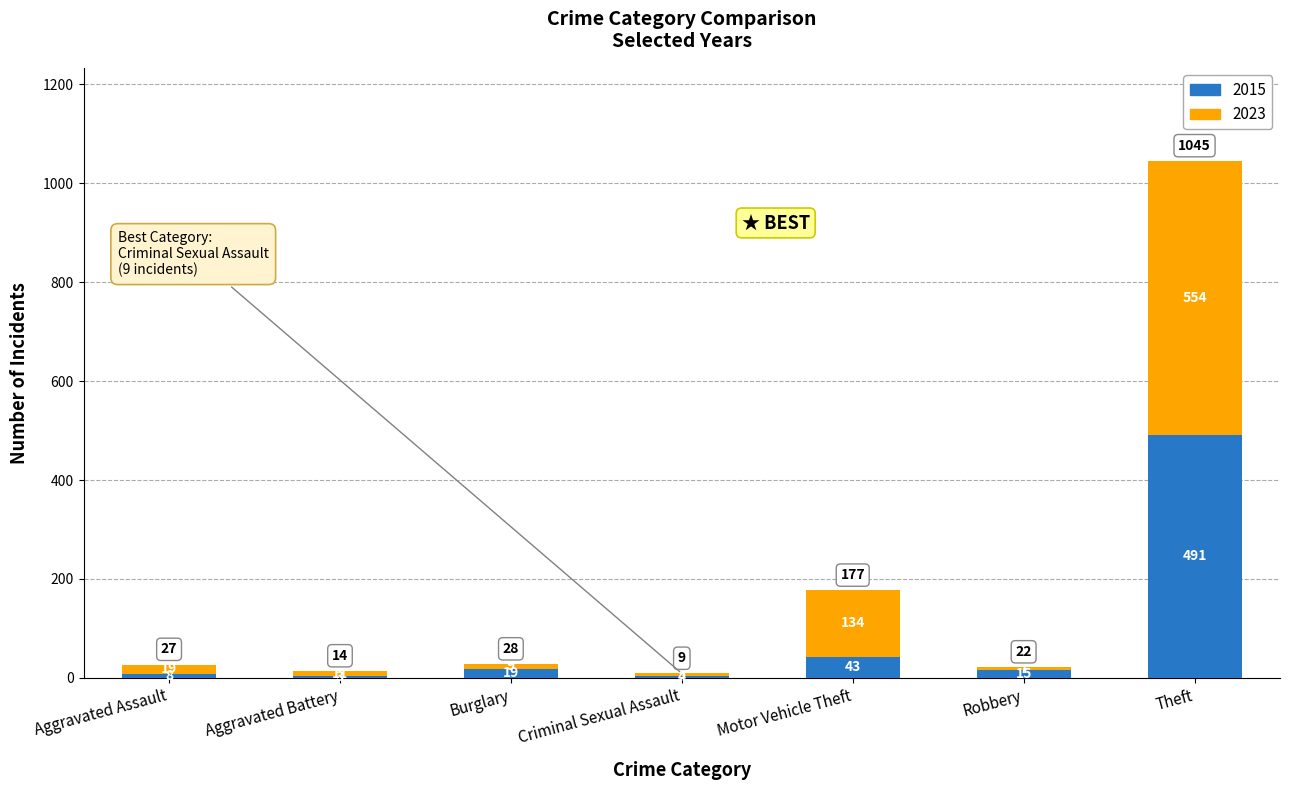

Count the number of data series in this chart.

2